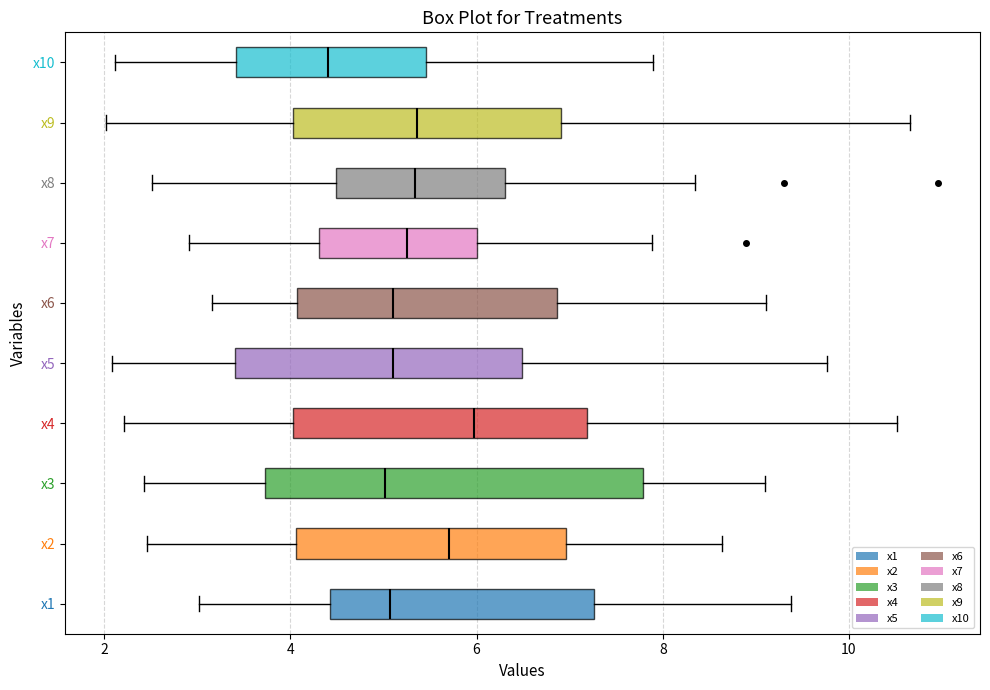

Reading bottom to top, read every box against the x-axis: the position of its median line, the range the box covers, and the ends of its whiskers. The values are not printed on the chart, so give them approximately, as read against the axis.

x1: median 5.0, box 4.4 to 7.2, whiskers 3.0 to 9.4
x2: median 5.8, box 4.0 to 7.0, whiskers 2.4 to 8.6
x3: median 5.0, box 3.8 to 7.8, whiskers 2.4 to 9.0
x4: median 6.0, box 4.0 to 7.2, whiskers 2.2 to 10.6
x5: median 5.2, box 3.4 to 6.4, whiskers 2.0 to 9.8
x6: median 5.2, box 4.0 to 6.8, whiskers 3.2 to 9.2
x7: median 5.2, box 4.4 to 6.0, whiskers 3.0 to 7.8
x8: median 5.4, box 4.4 to 6.4, whiskers 2.6 to 8.4
x9: median 5.4, box 4.0 to 7.0, whiskers 2.0 to 10.6
x10: median 4.4, box 3.4 to 5.4, whiskers 2.2 to 7.8